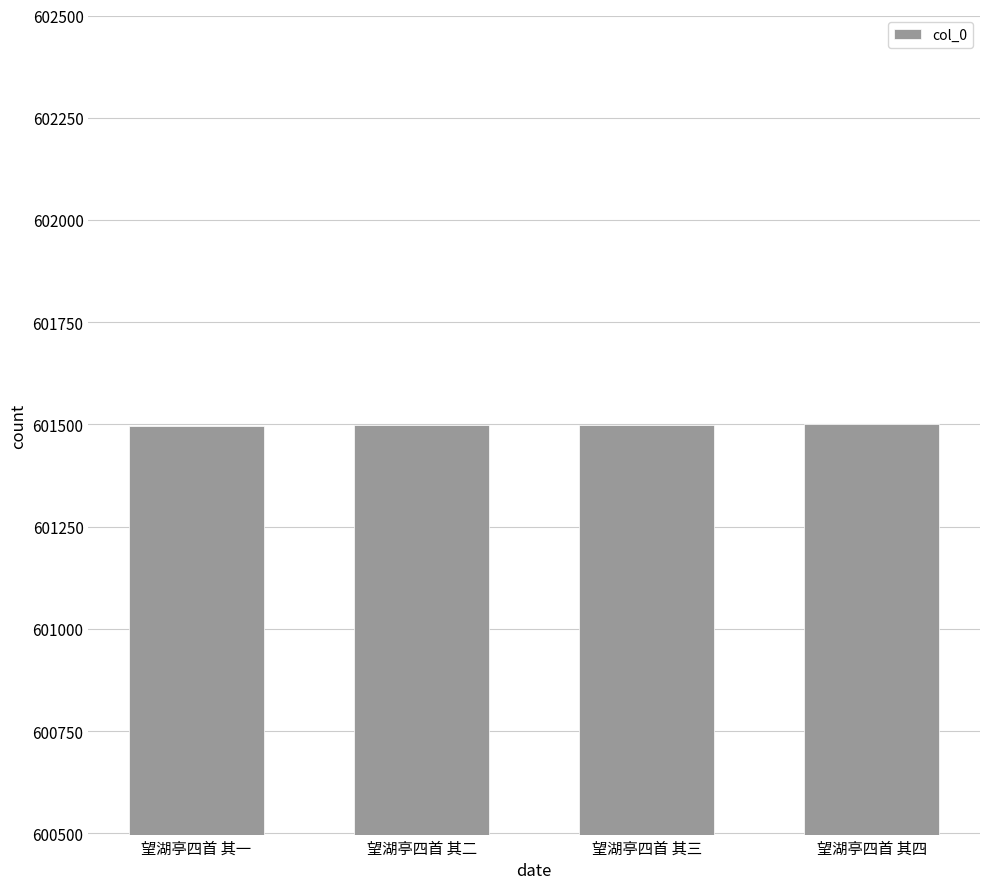

Are the bars grouped side by side (vs. stacked)?

No